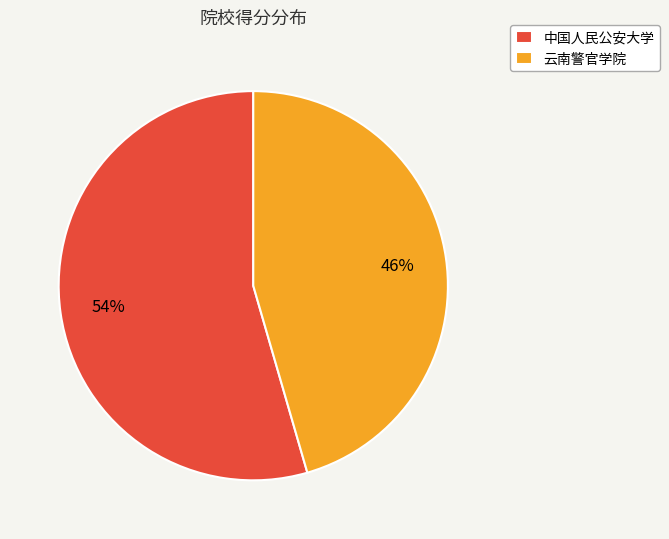

Does 云南警官学院 account for over 50% of the chart?

No